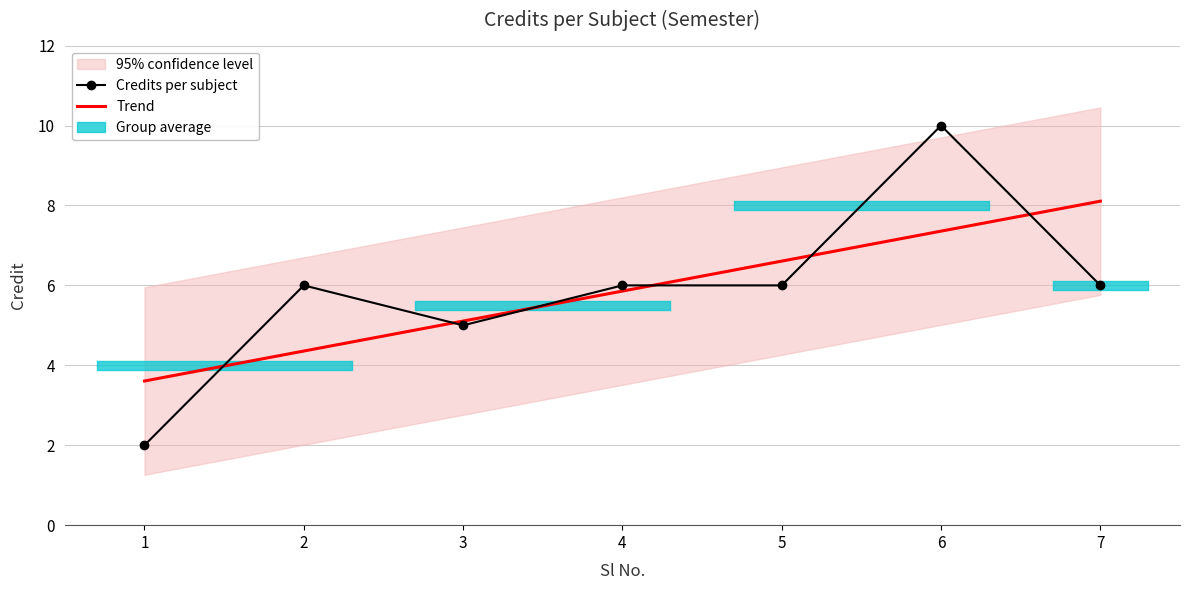

What is the value of the Credits per subject point at the 6th from the left?

10.0